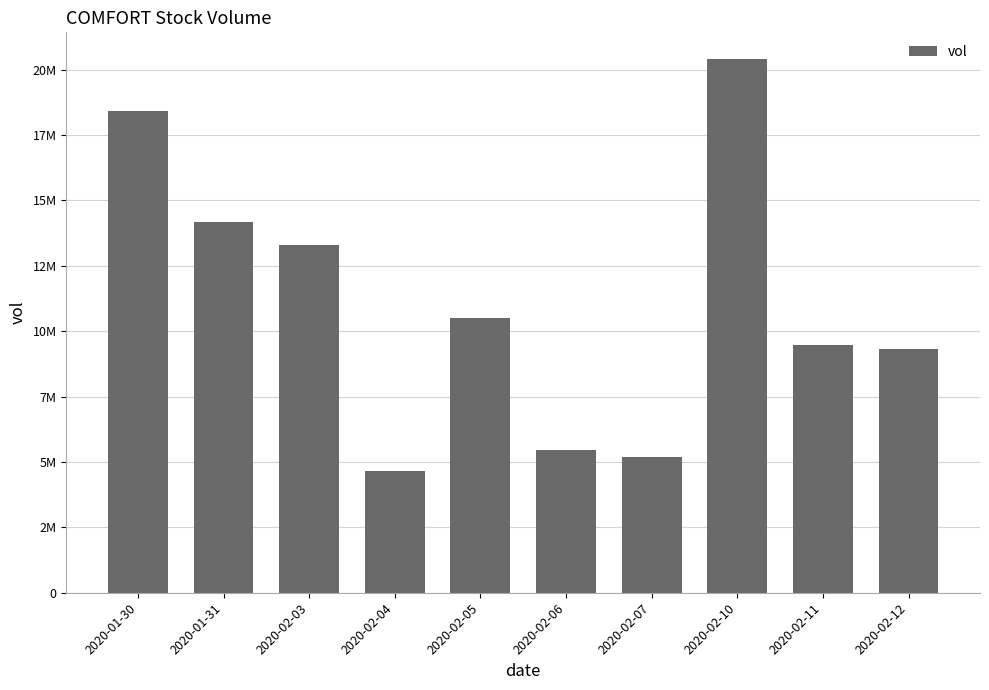

Which has a higher value, 2020-01-30 or 2020-01-31?

2020-01-30